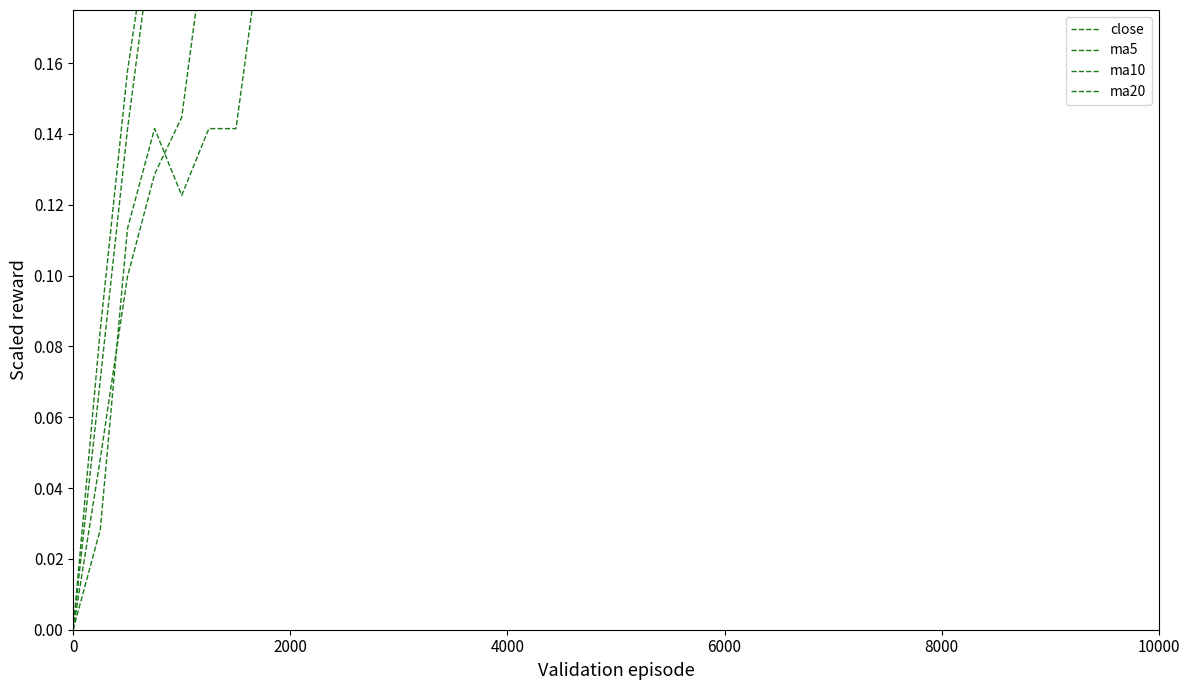

How many interior local valleys does the close series have?

9